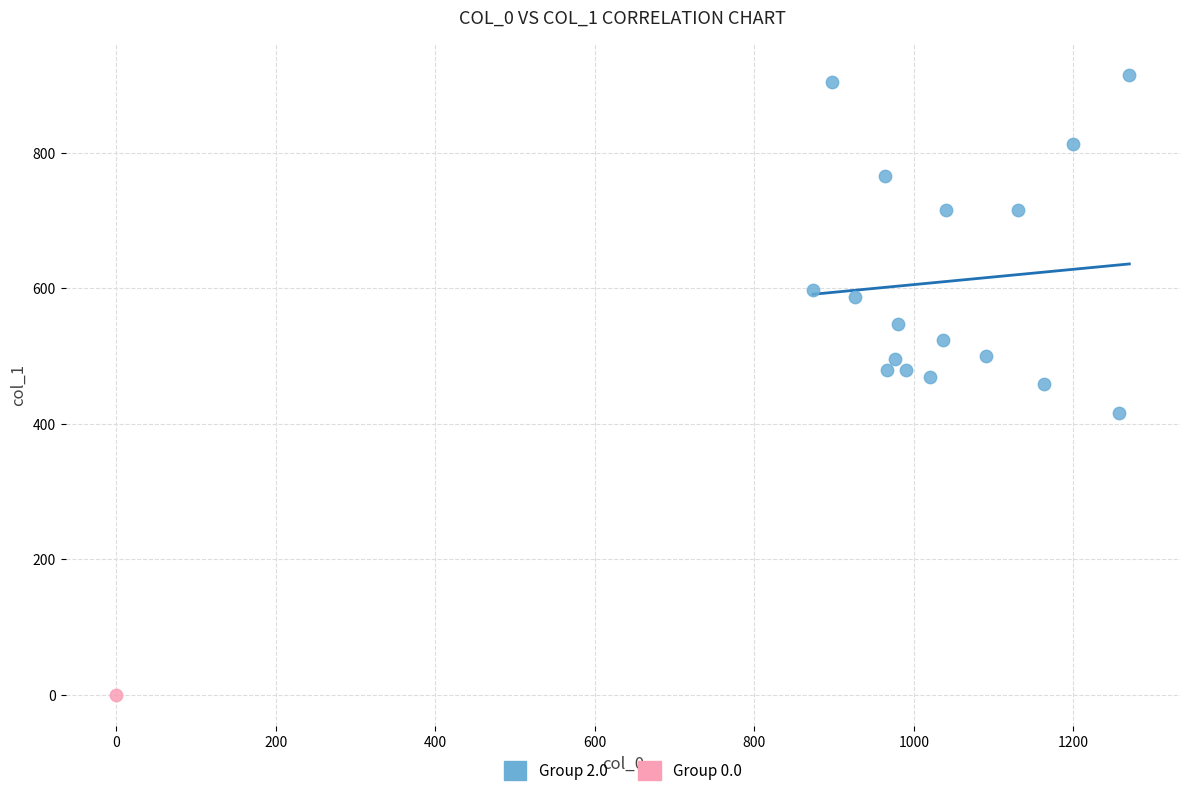

What are all the series names shown in the legend?

Group 2.0, Group 0.0